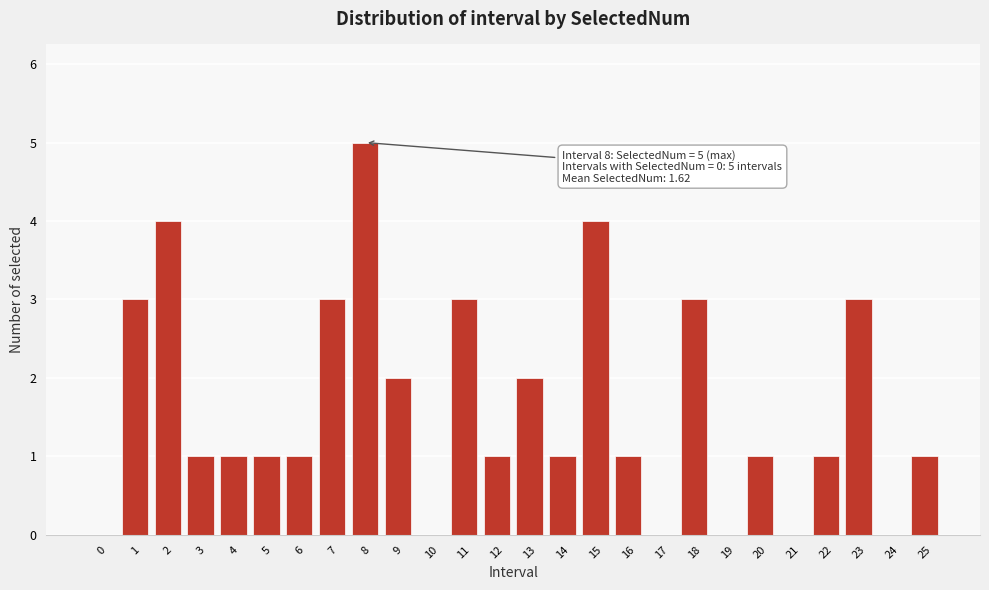

Reading left to right, extract all data points from this chart.

0=0	1=3	2=4	3=1	4=1	5=1	6=1	7=3	8=5	9=2	10=0	11=3	12=1	13=2	14=1	15=4	16=1	17=0	18=3	19=0	20=1	21=0	22=1	23=3	24=0	25=1